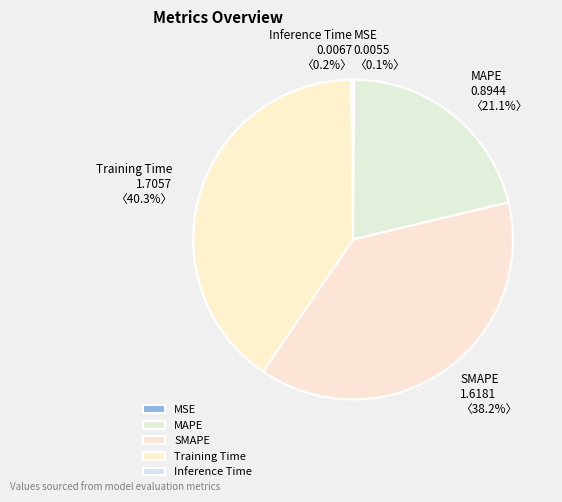

Approximately how many times larger is the value at Training Time compared to SMAPE?

1.1